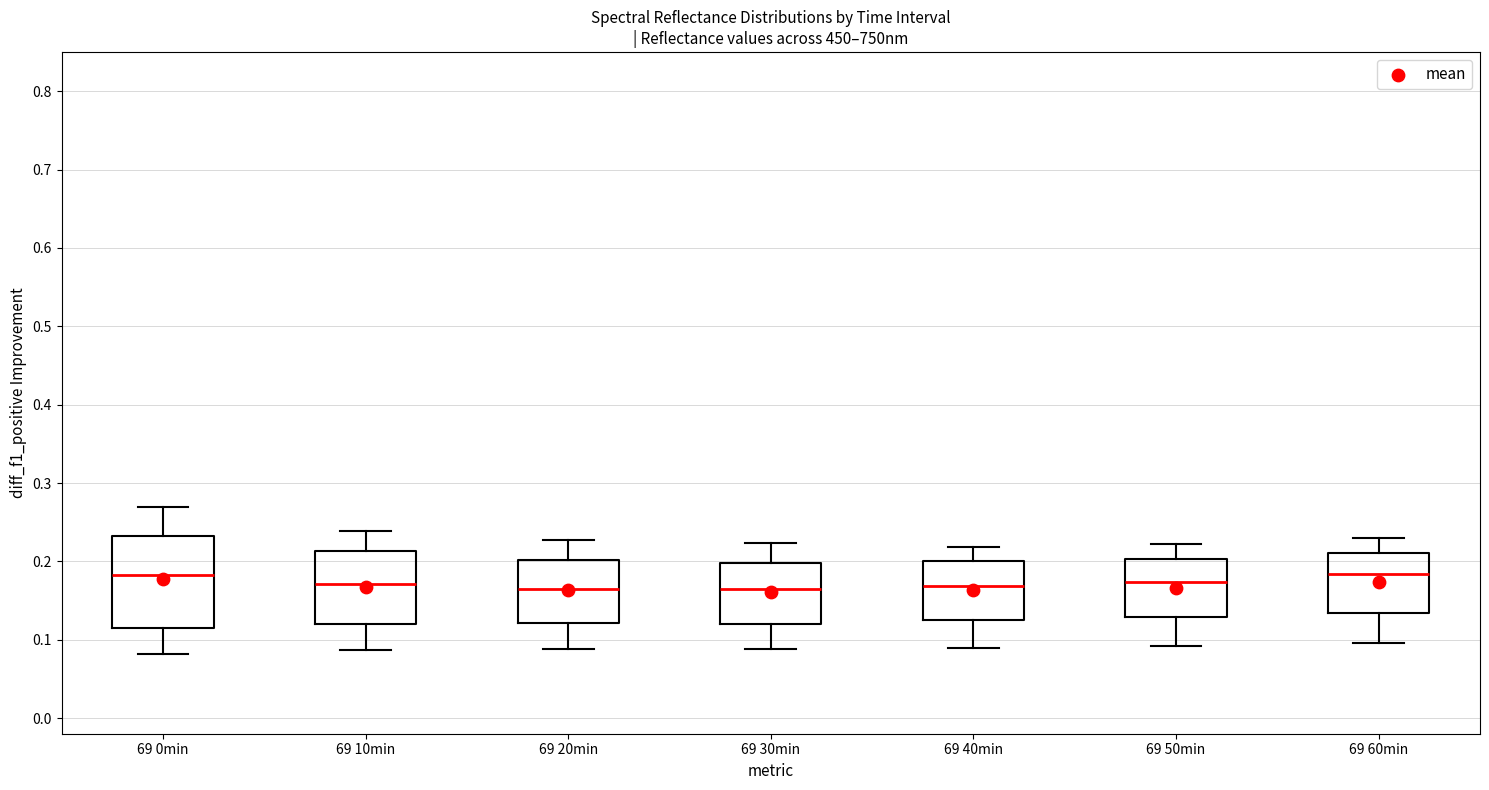

Reading left to right, transcribe this box plot: for each box, give where its median line is, the range the box spans, and where its two whiskers end, as read against the y-axis. The values are not printed on the chart, so give them approximately, as read against the axis.

69 0min: median 0.18, box 0.11 to 0.23, whiskers 0.08 to 0.27
69 10min: median 0.17, box 0.12 to 0.21, whiskers 0.09 to 0.24
69 20min: median 0.16, box 0.12 to 0.20, whiskers 0.09 to 0.23
69 30min: median 0.17, box 0.12 to 0.20, whiskers 0.09 to 0.22
69 40min: median 0.17, box 0.12 to 0.20, whiskers 0.09 to 0.22
69 50min: median 0.17, box 0.13 to 0.20, whiskers 0.09 to 0.22
69 60min: median 0.18, box 0.13 to 0.21, whiskers 0.10 to 0.23